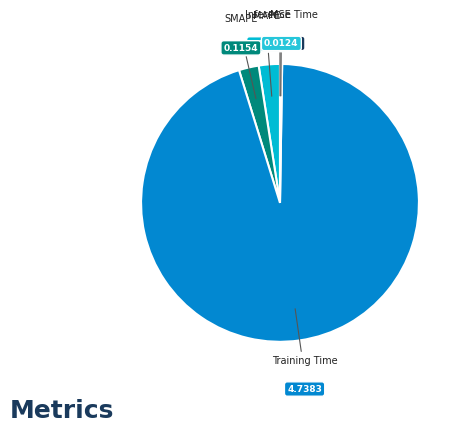

Which category accounts for the majority?

Training Time